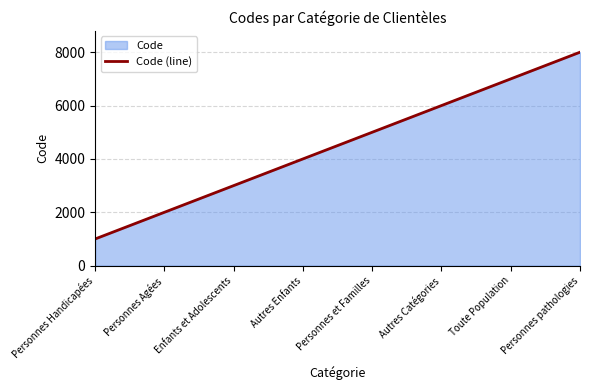

Does the chart have visible grid lines?

Yes